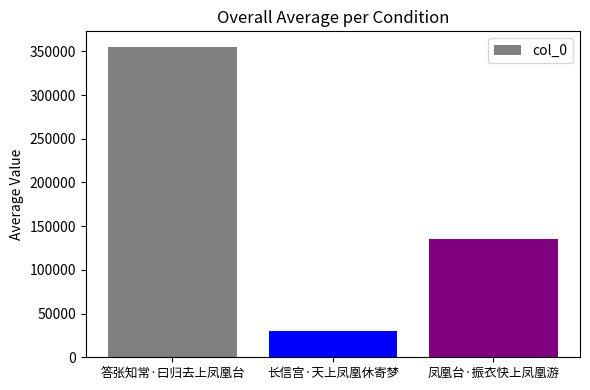

Rank the categories by value from lowest to highest.

长信宫·天上凤凰休寄梦, 凤凰台·振衣快上凤凰游, 答张知常·曰归去上凤凰台